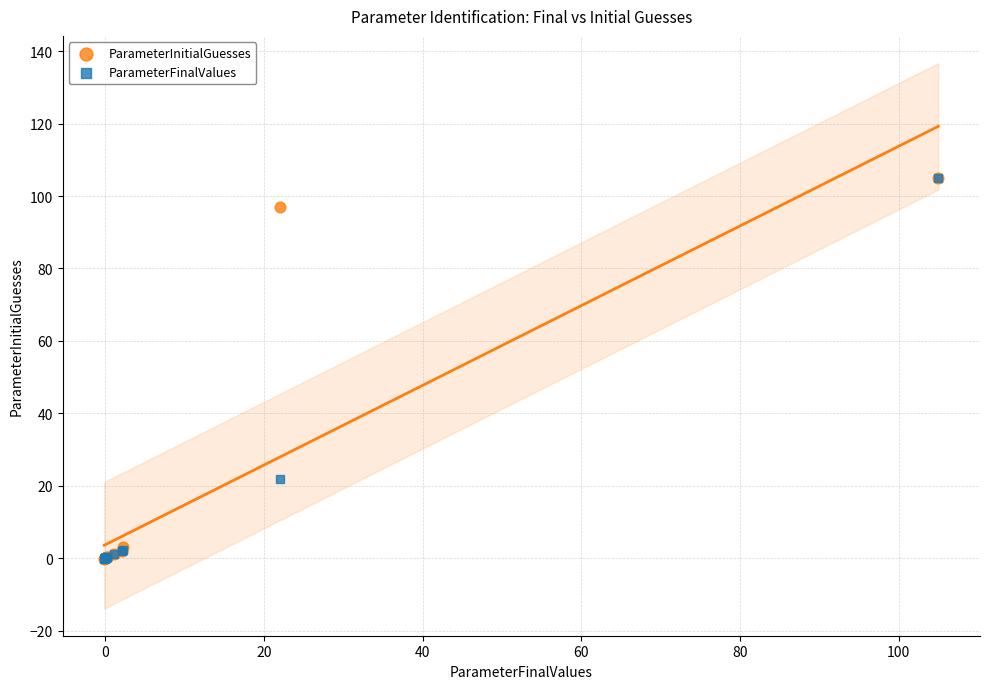

In the ParameterInitialGuesses series, what Y value is closest to 52?

96.9